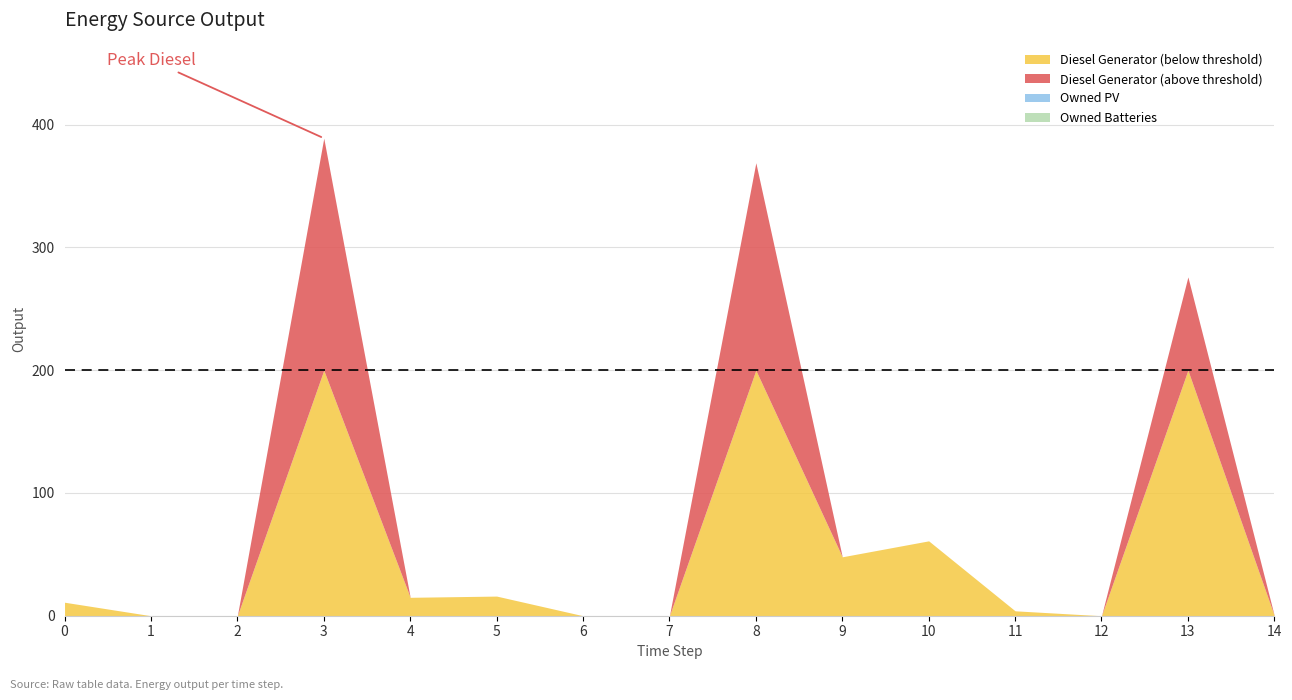

True or false: Owned Batteries has more than 2 points higher than both neighbors.

False